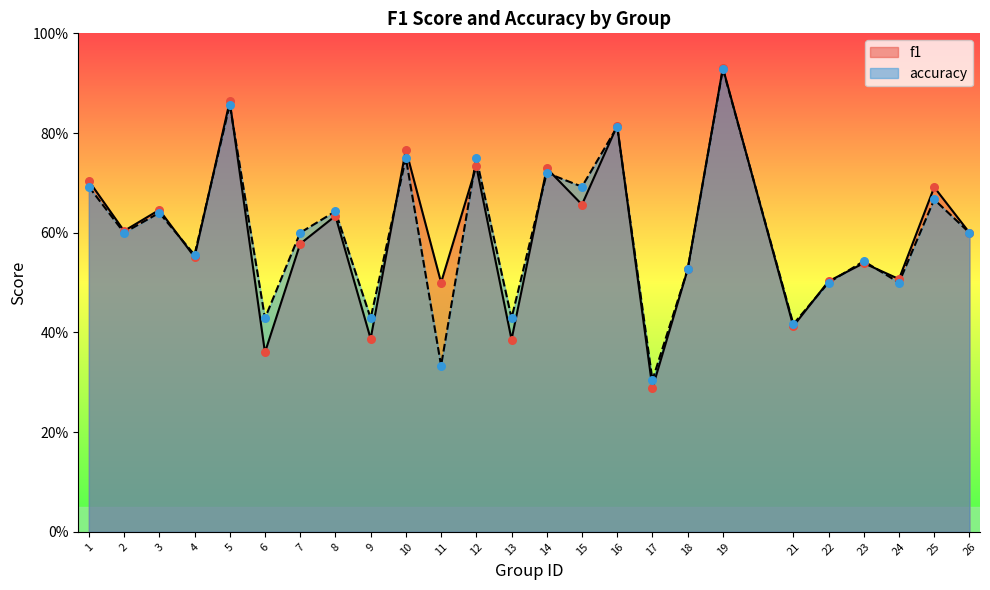

What are all the series names shown in the legend?

f1, accuracy